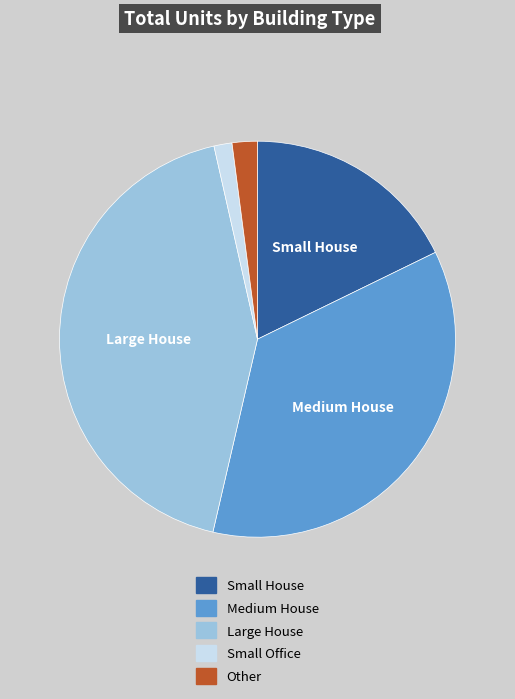

Is there a majority slice in this chart?

No